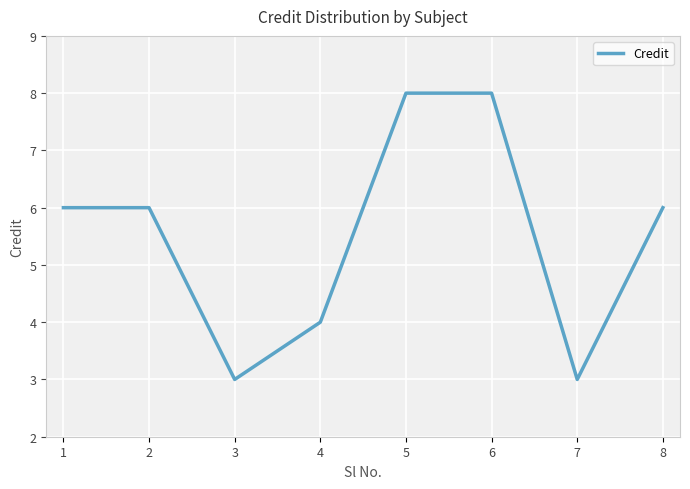

Count the number of data series in this chart.

1